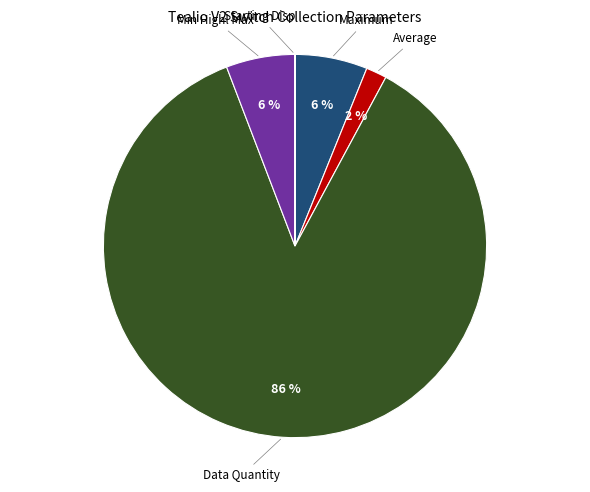

Is there a majority slice in this chart?

Yes